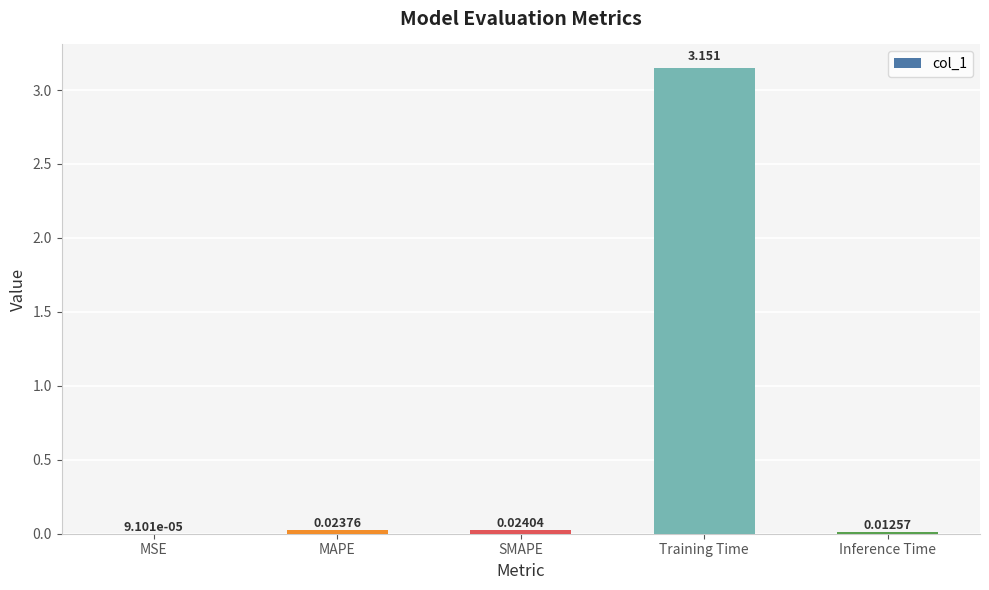

Which has a higher value, Training Time or MSE?

Training Time